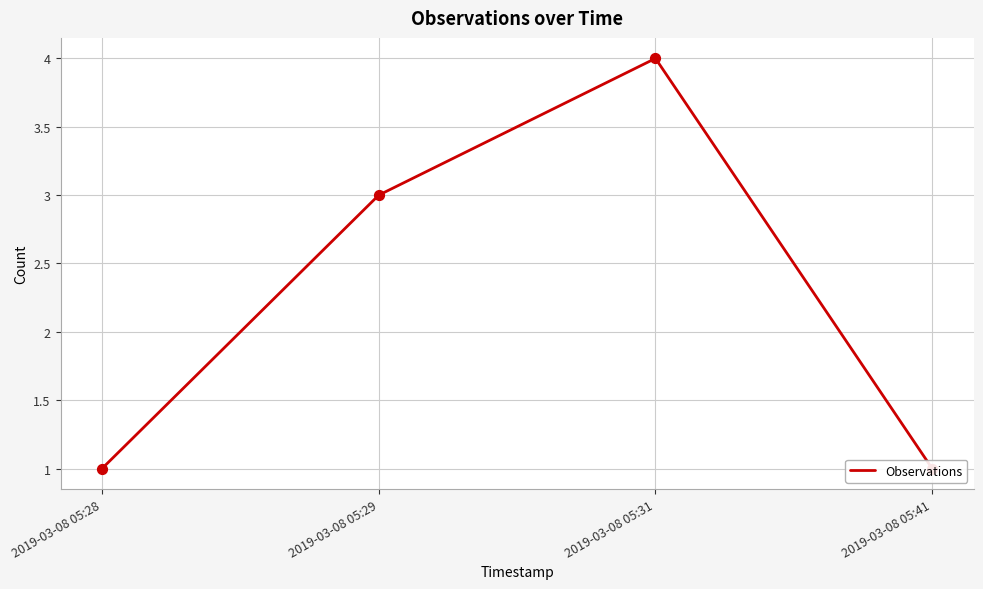

Which has a higher value, 2019-03-08 05:41 or 2019-03-08 05:31?

2019-03-08 05:31